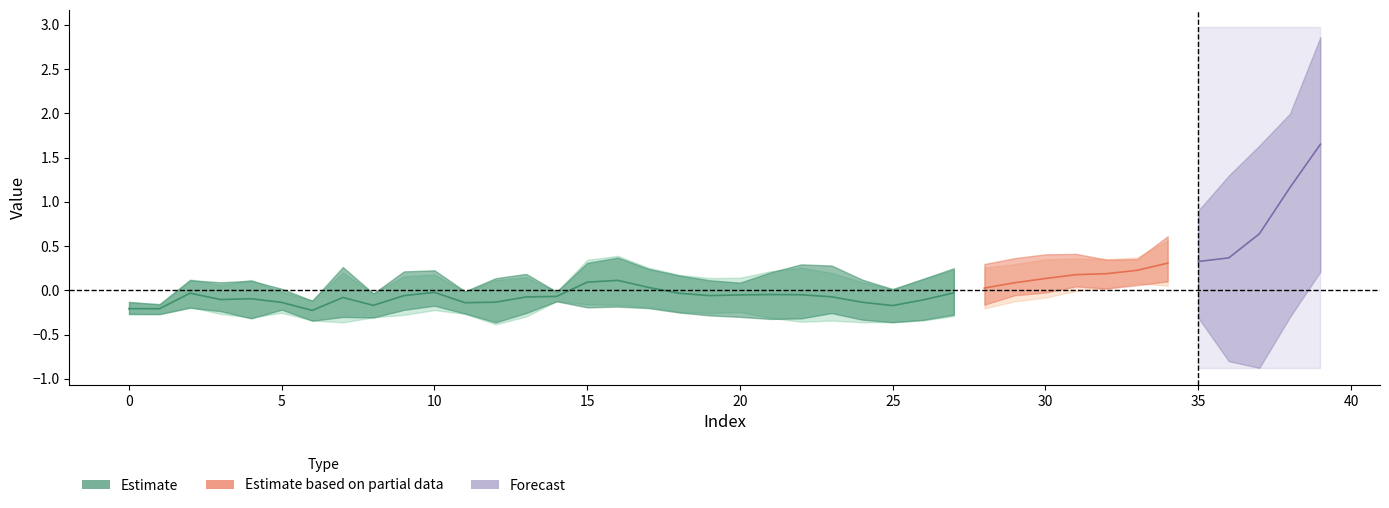

Reading left to right, transcribe all the data shown in this chart.

col_2: -0.2	-0.3	-0.0	0.1	-0.1	-0.2	-0.3	-0.3	-0.3	-0.2	-0.1	-0.3	-0.4	-0.3	-0.0	0.2	0.2	0.1	-0.0	-0.0	0.1	0.2	0.3	0.3	0.1	0.0	0.1	0.2	0.3	0.4	0.4	0.4	0.3	0.3	0.1	-0.3	-0.8	-0.9	-0.3	0.2
col_3: -0.3	-0.2	0.1	-0.2	0.1	0.0	-0.1	0.3	-0.0	0.2	0.2	-0.0	0.1	0.2	-0.1	0.3	0.4	0.2	0.2	0.1	0.1	-0.0	-0.1	-0.2	-0.3	-0.4	-0.3	-0.3	-0.2	-0.1	0.0	0.0	0.0	0.1	0.2	0.4	0.6	1.2	2.0	2.9
col_4: -0.1	-0.2	-0.2	-0.2	-0.3	-0.2	-0.2	-0.2	-0.2	-0.2	-0.2	-0.1	-0.2	-0.2	-0.1	-0.2	-0.2	-0.2	-0.2	-0.3	-0.3	-0.3	-0.3	-0.3	-0.2	-0.2	-0.1	-0.1	-0.1	-0.1	-0.0	0.1	0.2	0.4	0.6	0.9	1.3	1.6	1.8	1.9